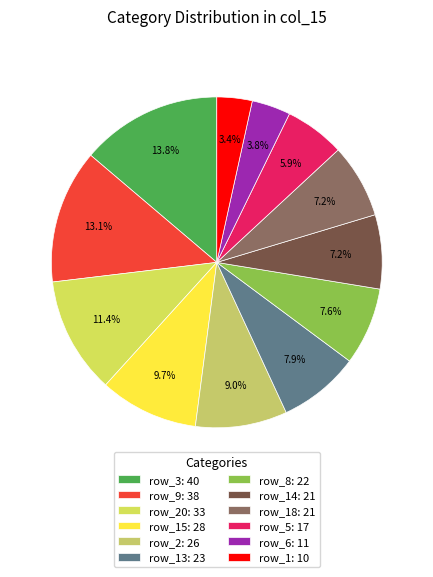

Count the number of slices in the pie.

12